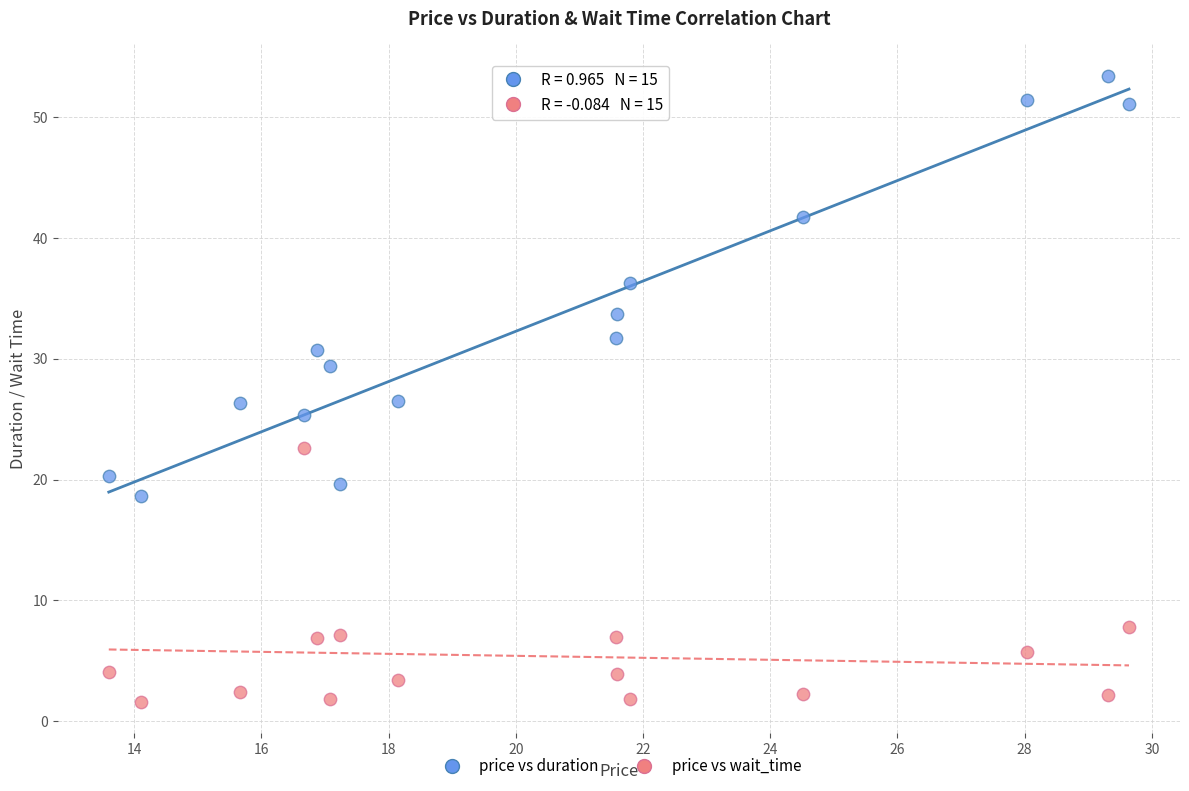

Which series has the largest Y range (max minus min)?

price vs duration